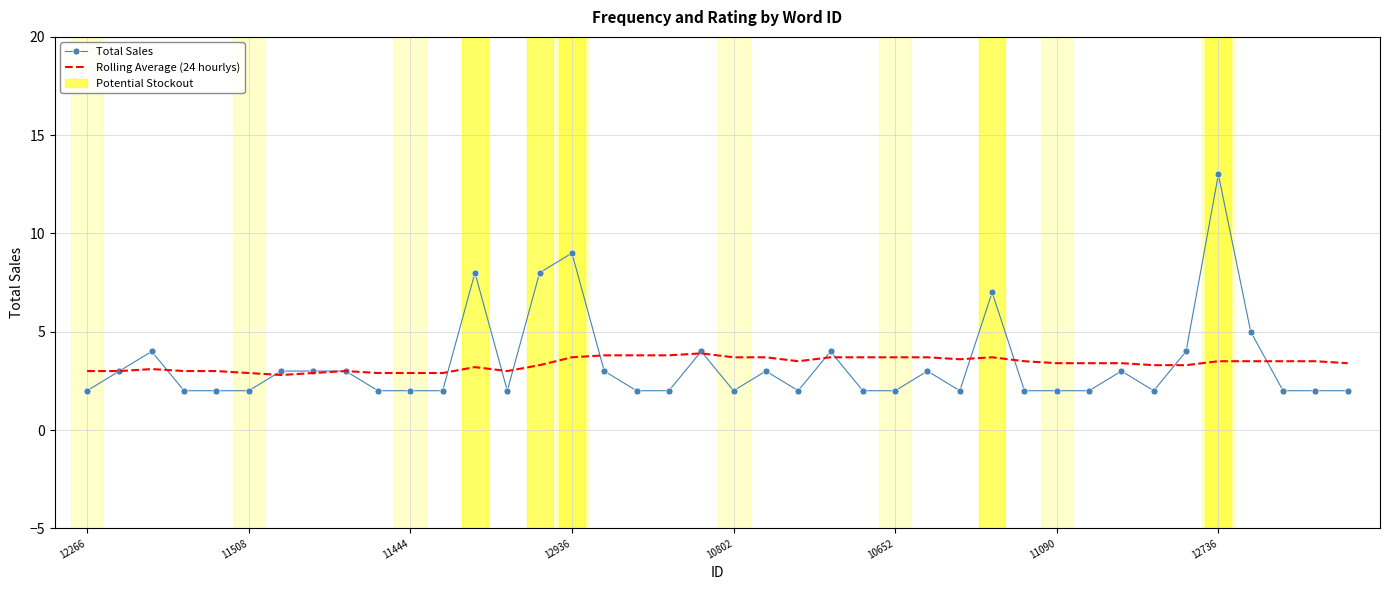

Which series has the largest range (max minus min)?

Total Sales